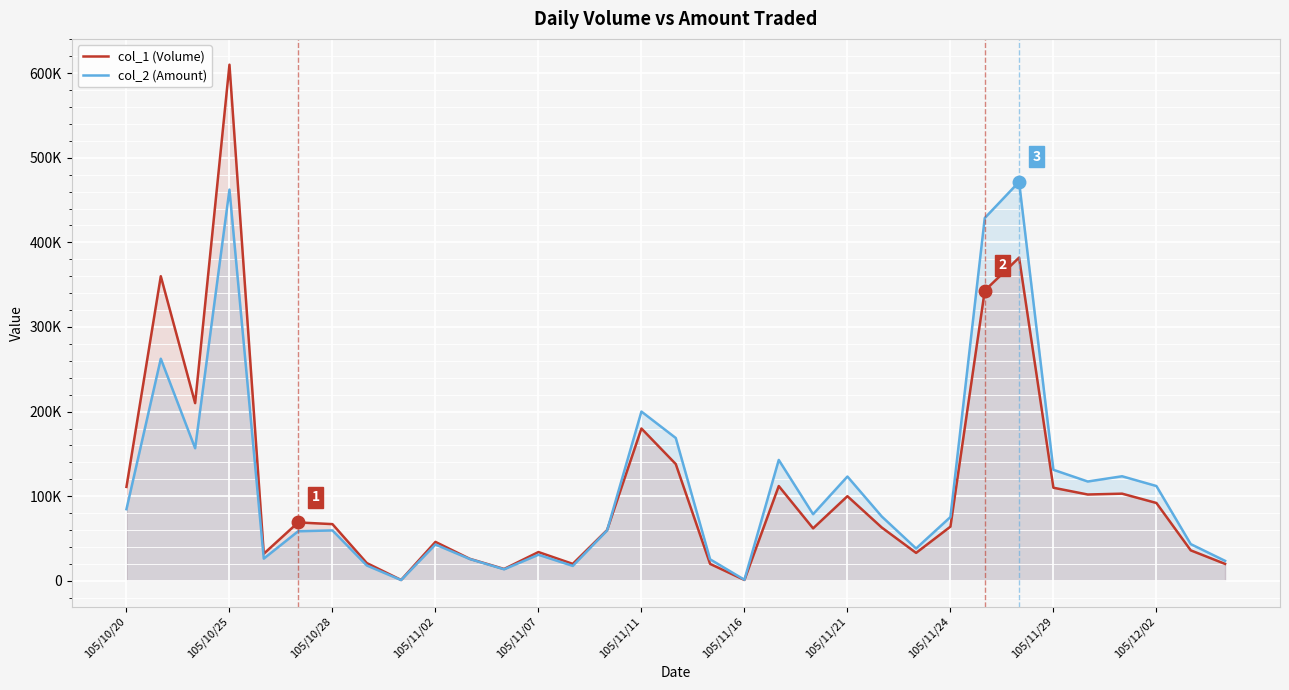

What are all the series names shown in the legend?

col_1 (Volume), col_2 (Amount)